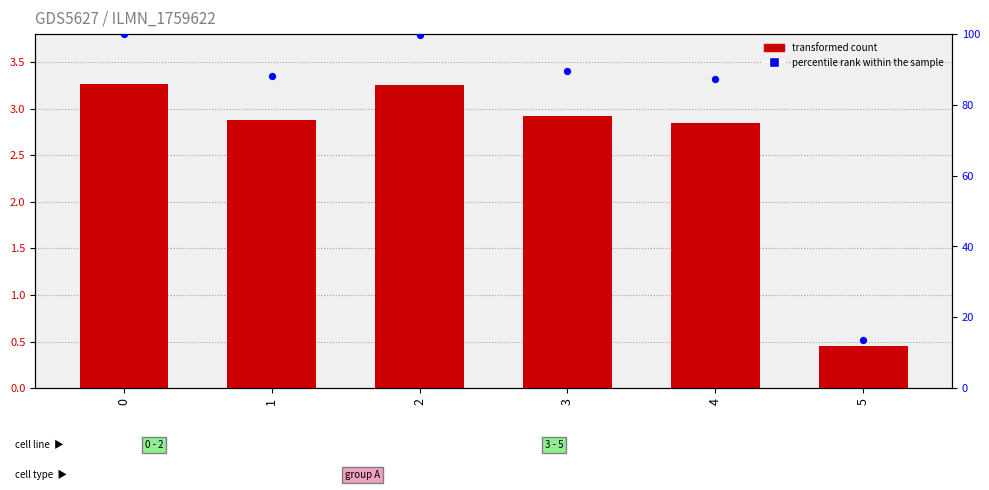

What are all the series names shown in the legend?

transformed count, percentile rank within the sample